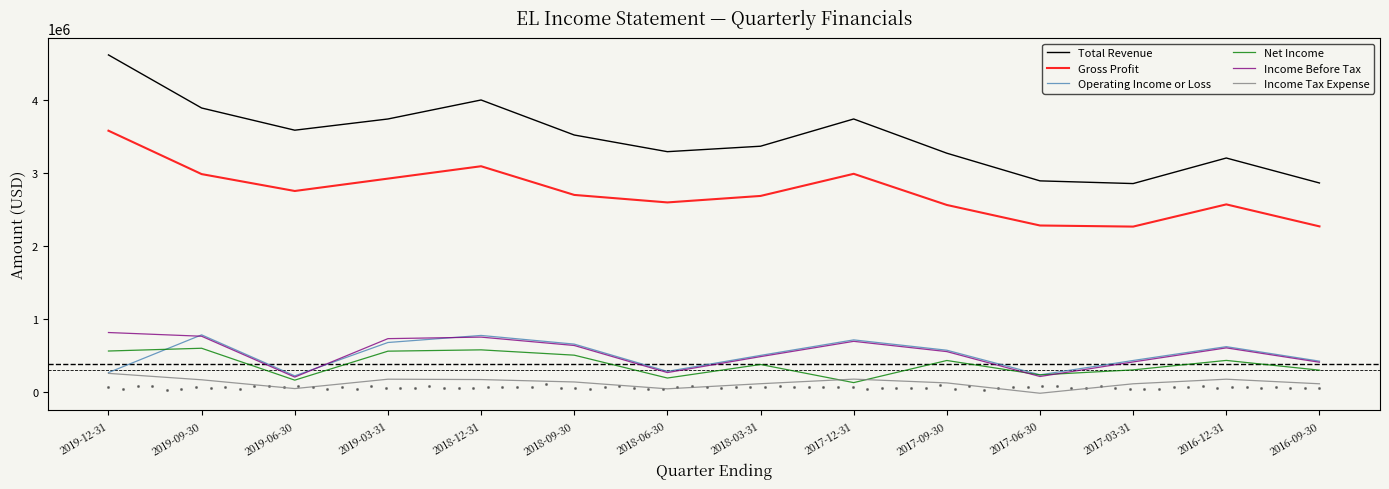

Which series reaches the minimum Y coordinate?

Income Tax Expense